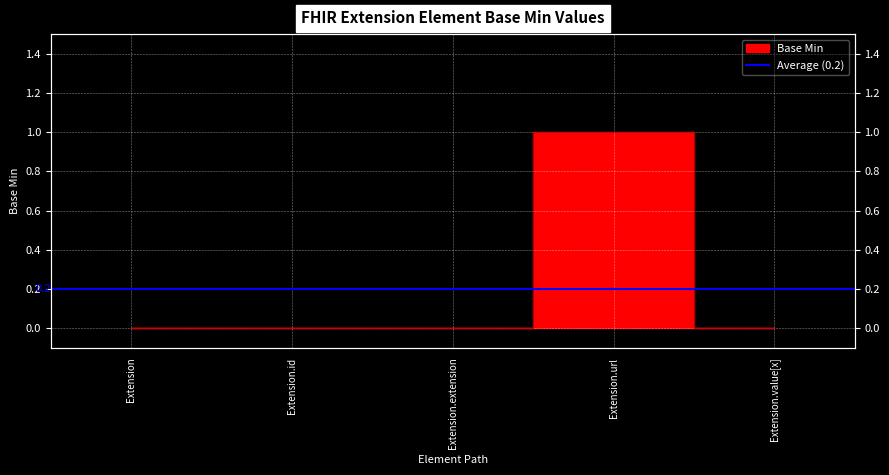

Reading left to right, transcribe all the data shown in this chart.

0	0	0	1	0